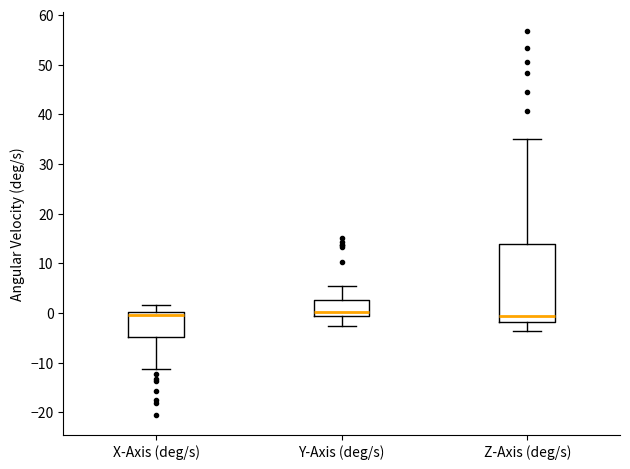

Comparing the boxes themselves (not the whiskers), which one is the tallest?

Z-Axis (deg/s)